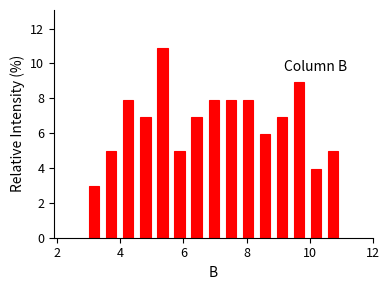

Around what value on the x-axis is the tallest bar? Give the approximate position of its centre, as read against the axis.

5.4